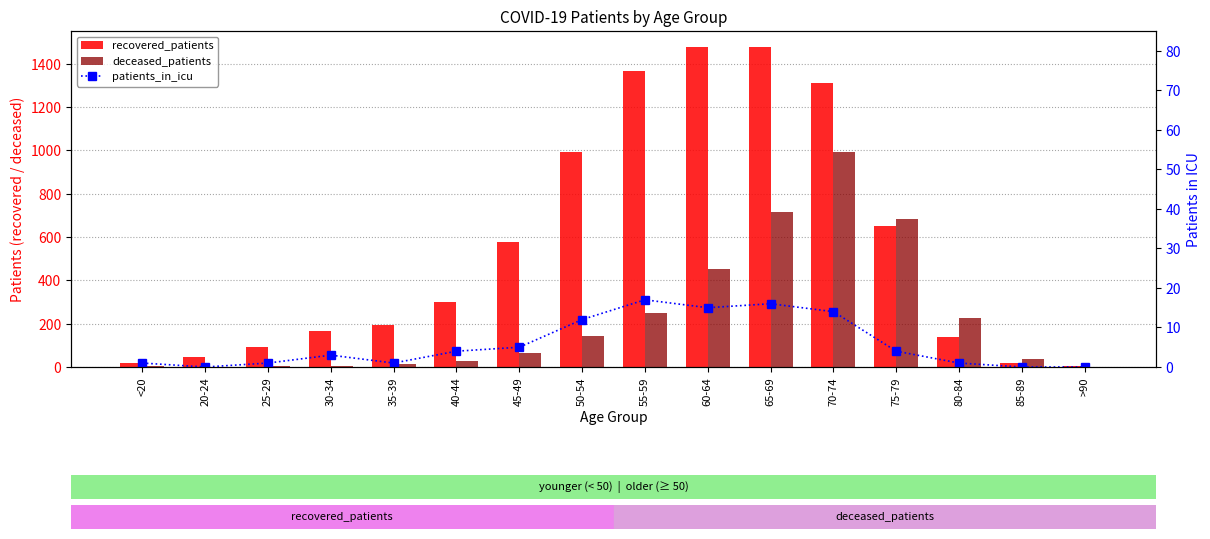

How many distinct data groups are displayed?

3